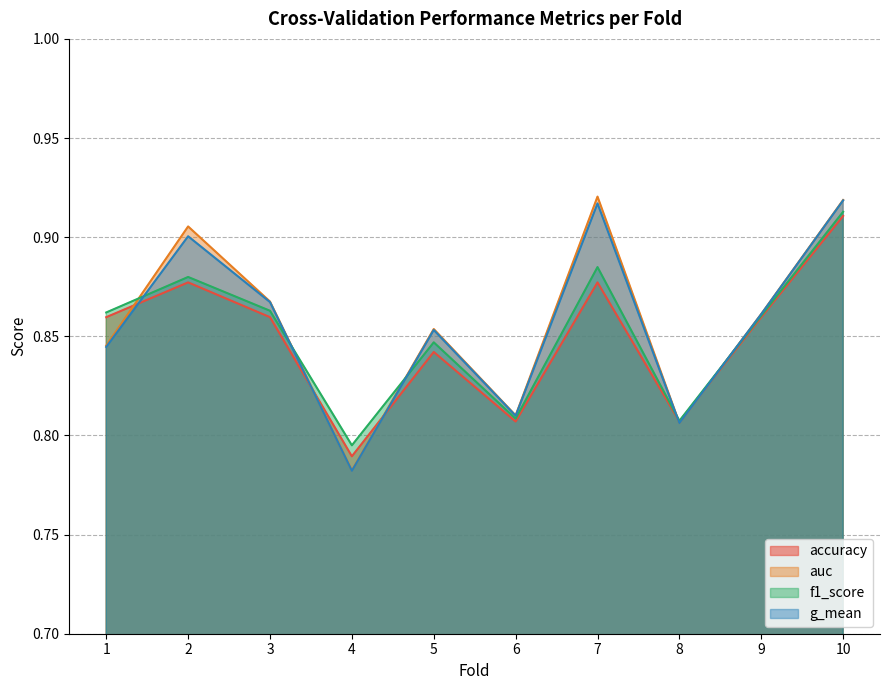

Does the chart display data point markers on the line(s)?

No